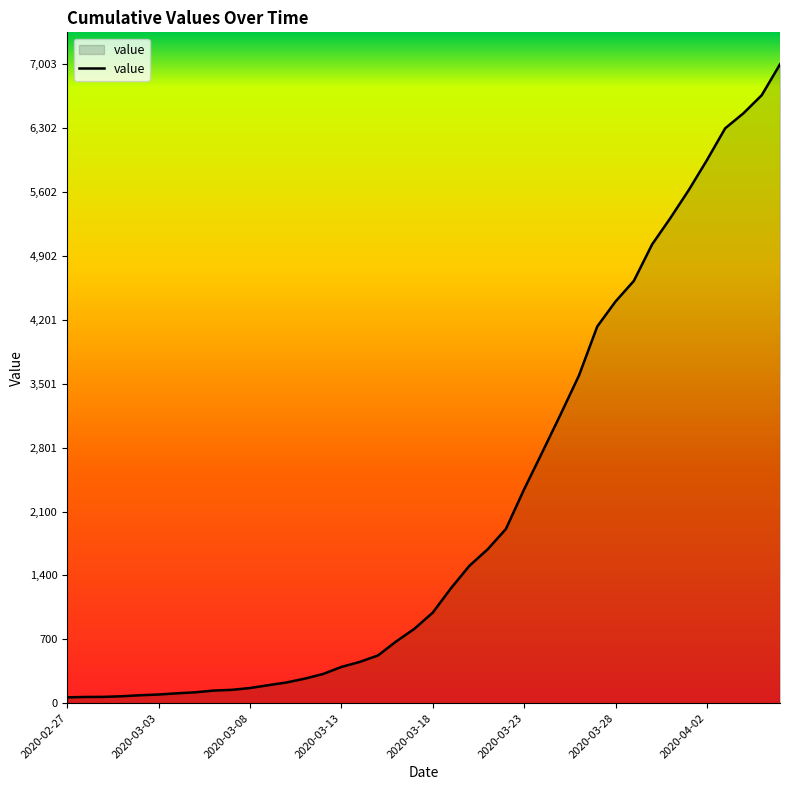

What is the maximum value shown in the chart?

7003